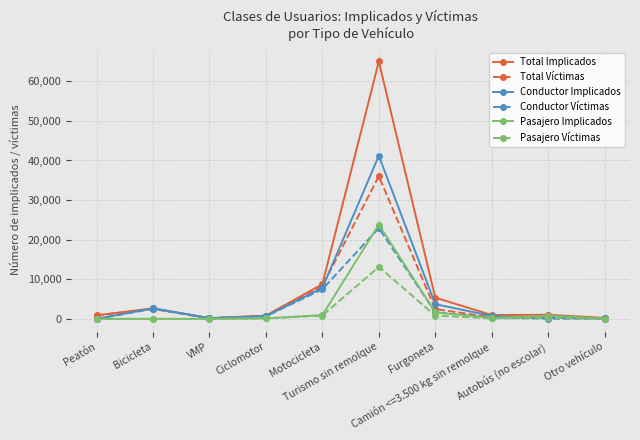

Which series has the widest spread of values?

Total Implicados